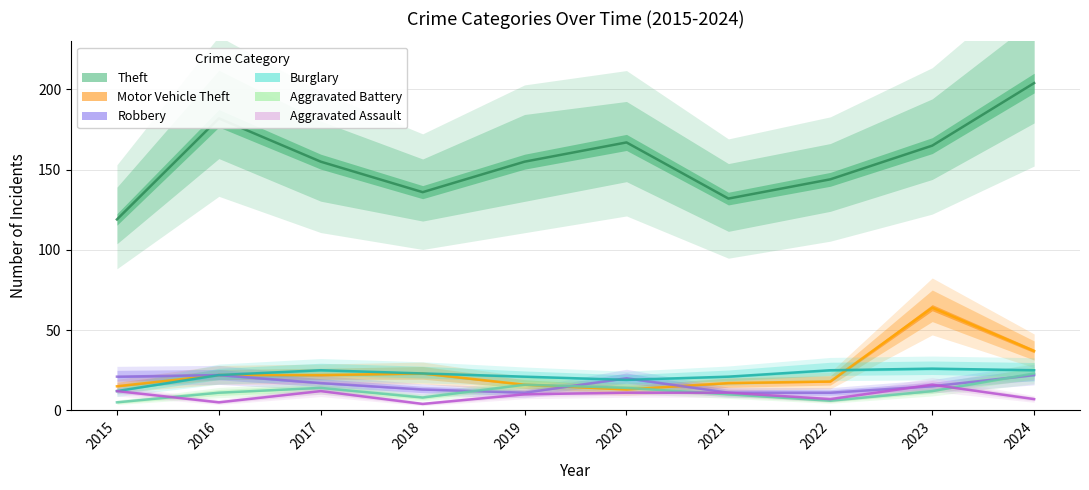

The value of Motor Vehicle Theft at 2021 is 27. True or false?

False